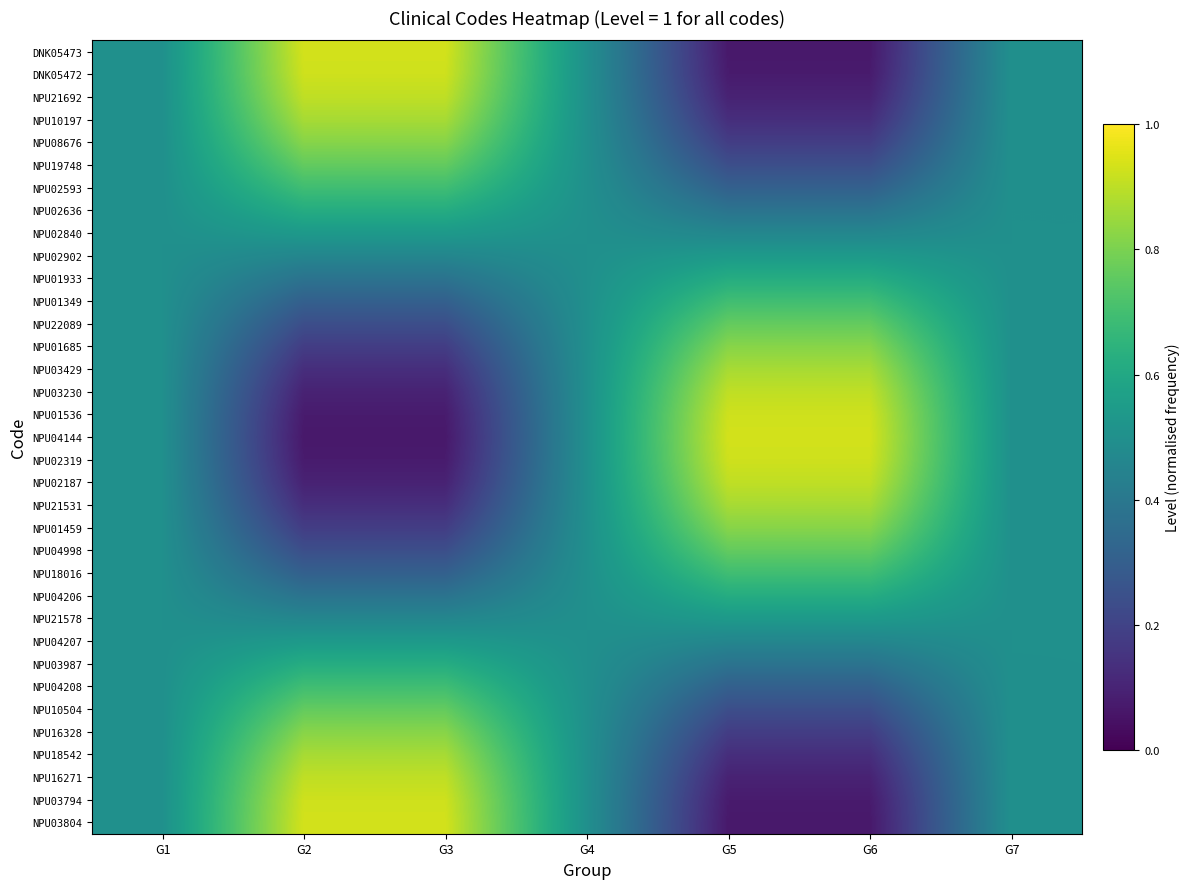

What is the spread (max minus min) of values at G3?

0.9